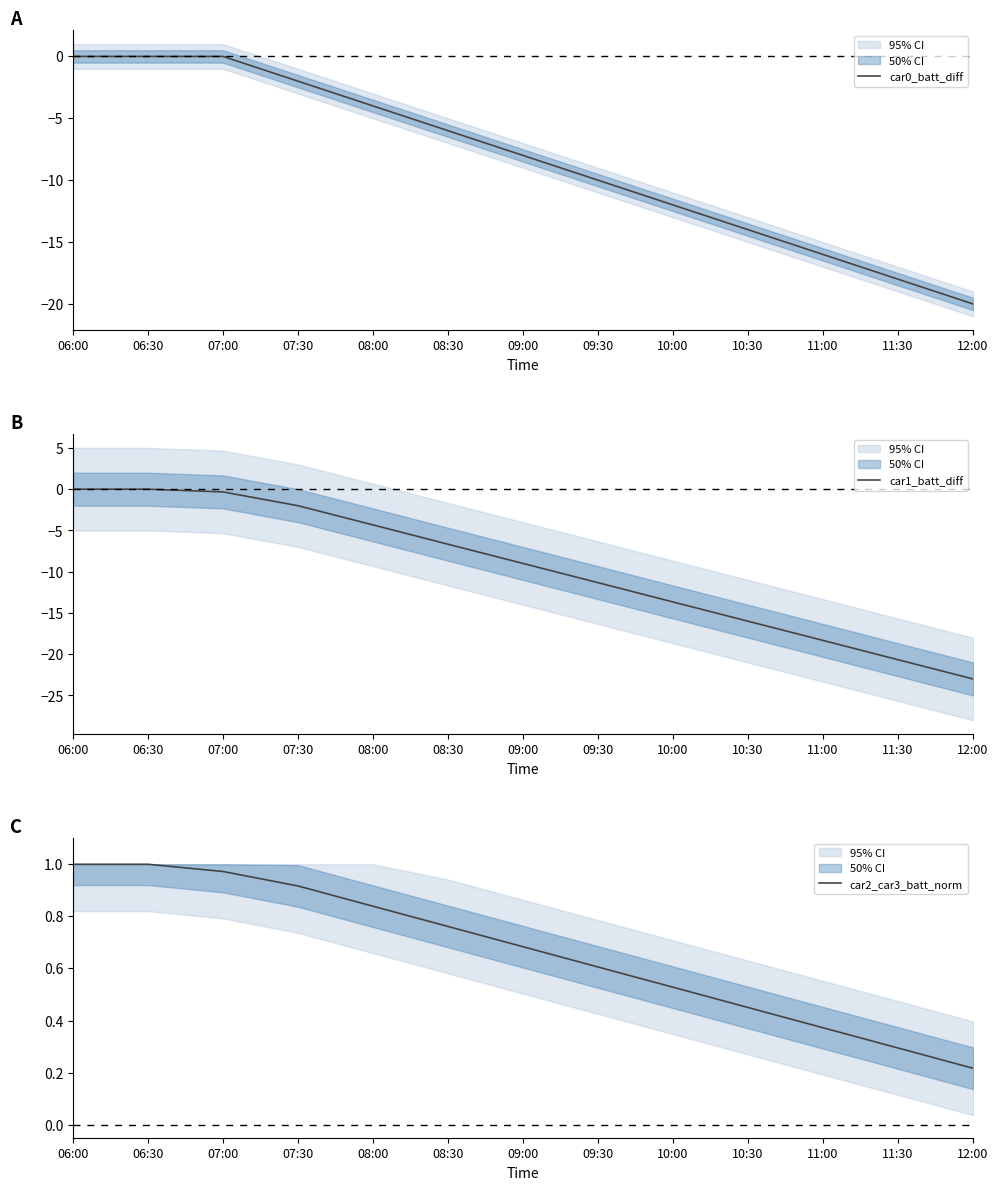

What is the difference between the car1_batt_diff values at 12:00 and 11:00?

4.7